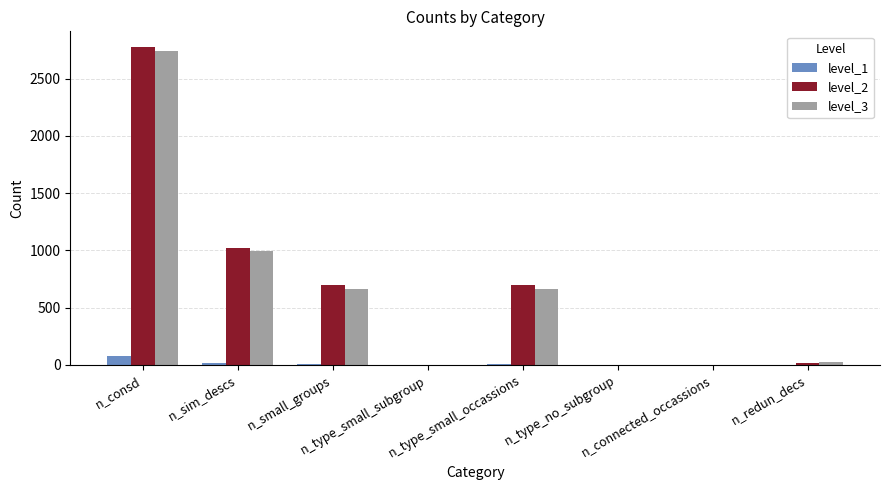

What is the maximum value shown in the chart?

2774